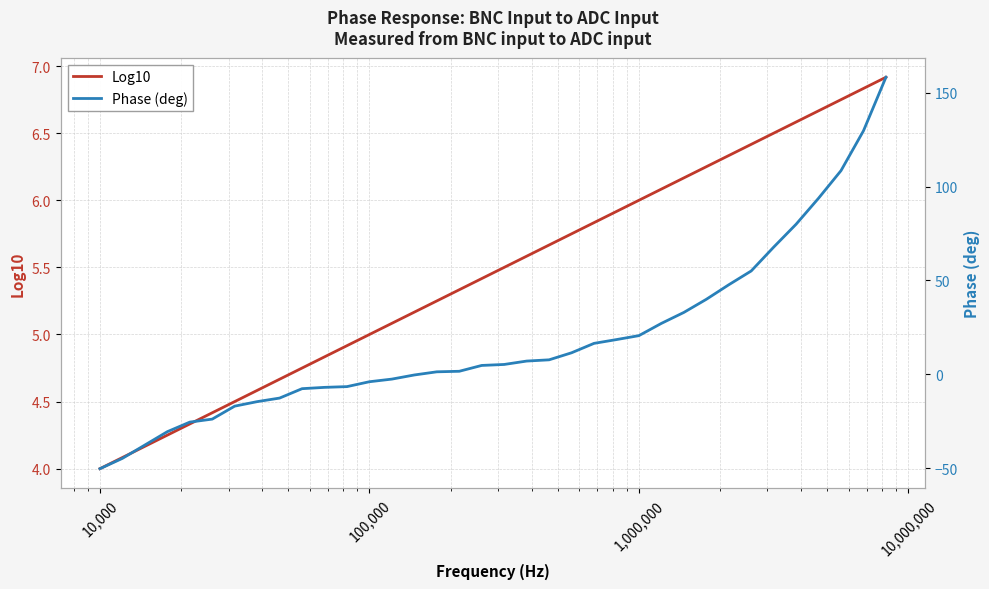

What is the lowest value of the Log10 series?

4.0